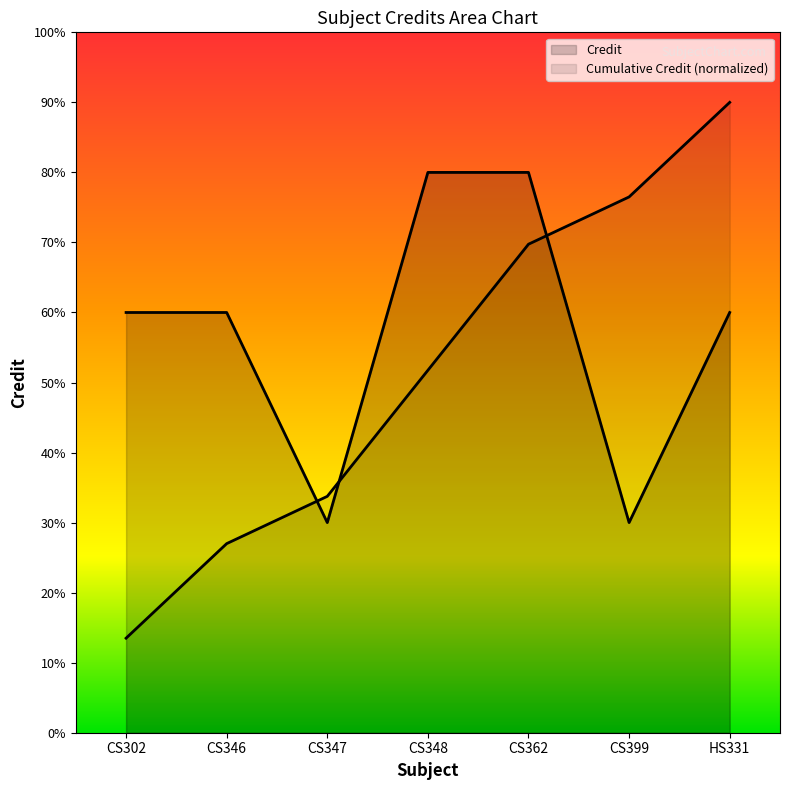

What is the difference between the highest and lowest values at CS347?

0.4